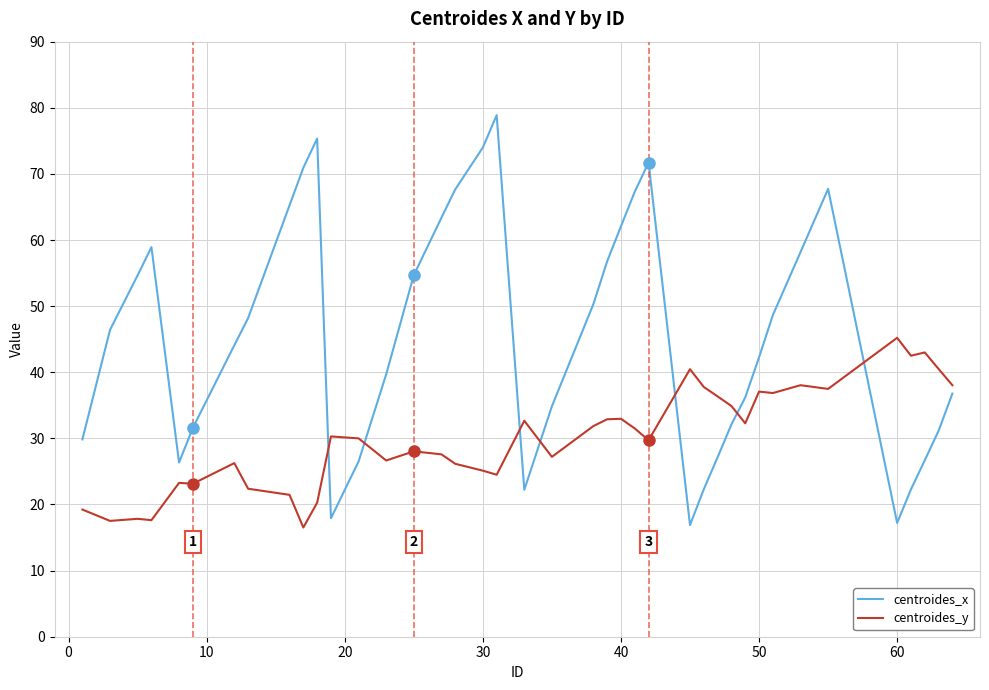

True or false: centroides_x and centroides_y cross at least once.

True